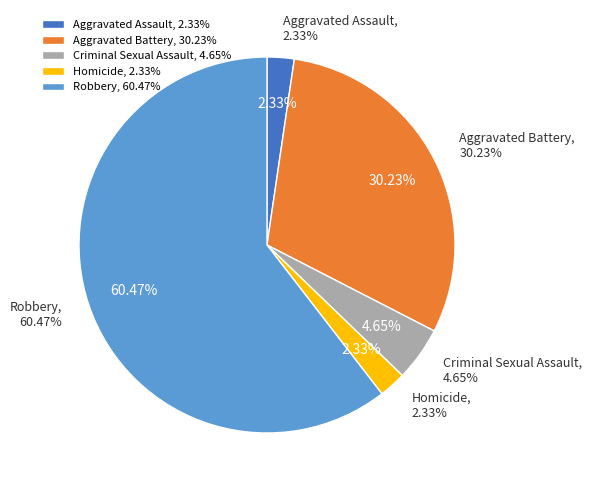

Which category has the biggest portion of the pie?

Robbery